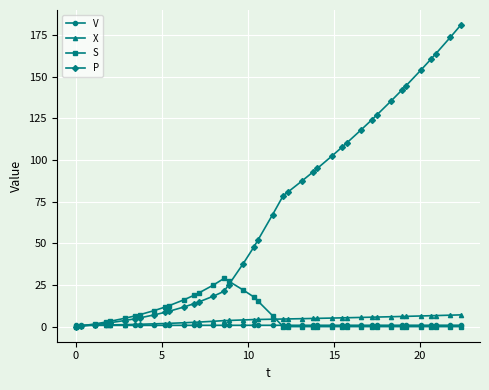

Which series has the largest total across all categories?

P